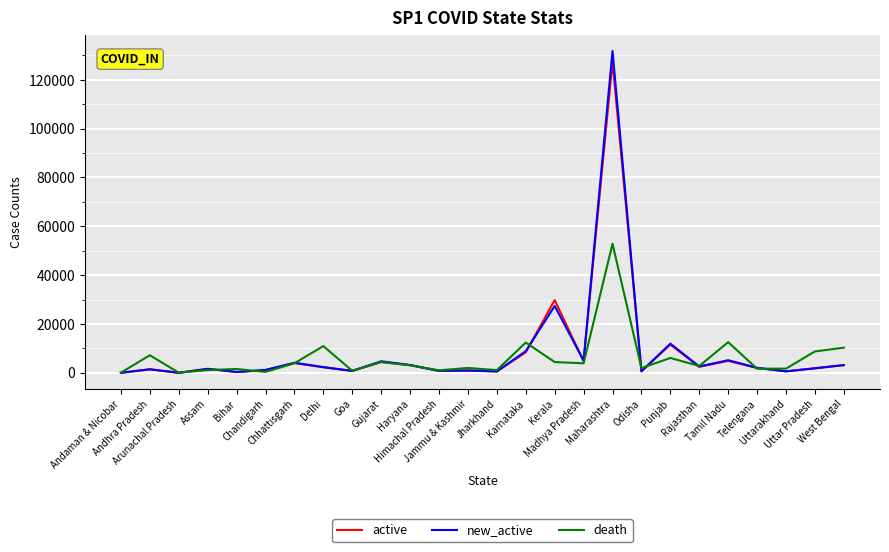

Which series has the widest spread of values?

new_active